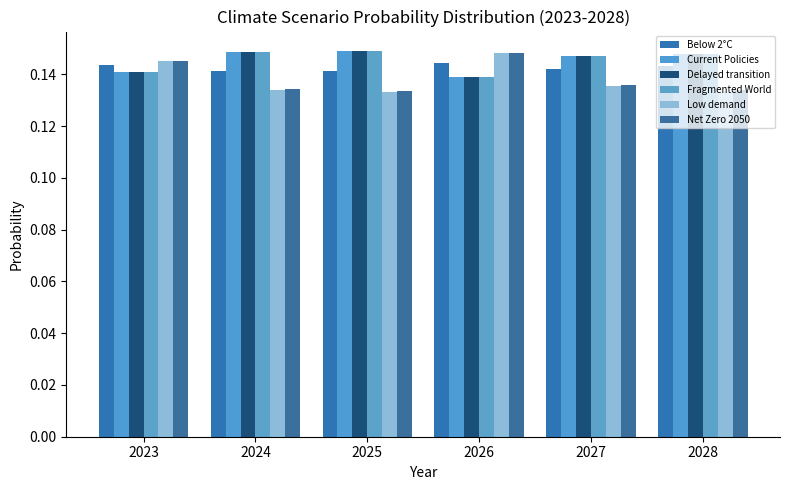

How many Delayed transition values are between 0 and 1?

6